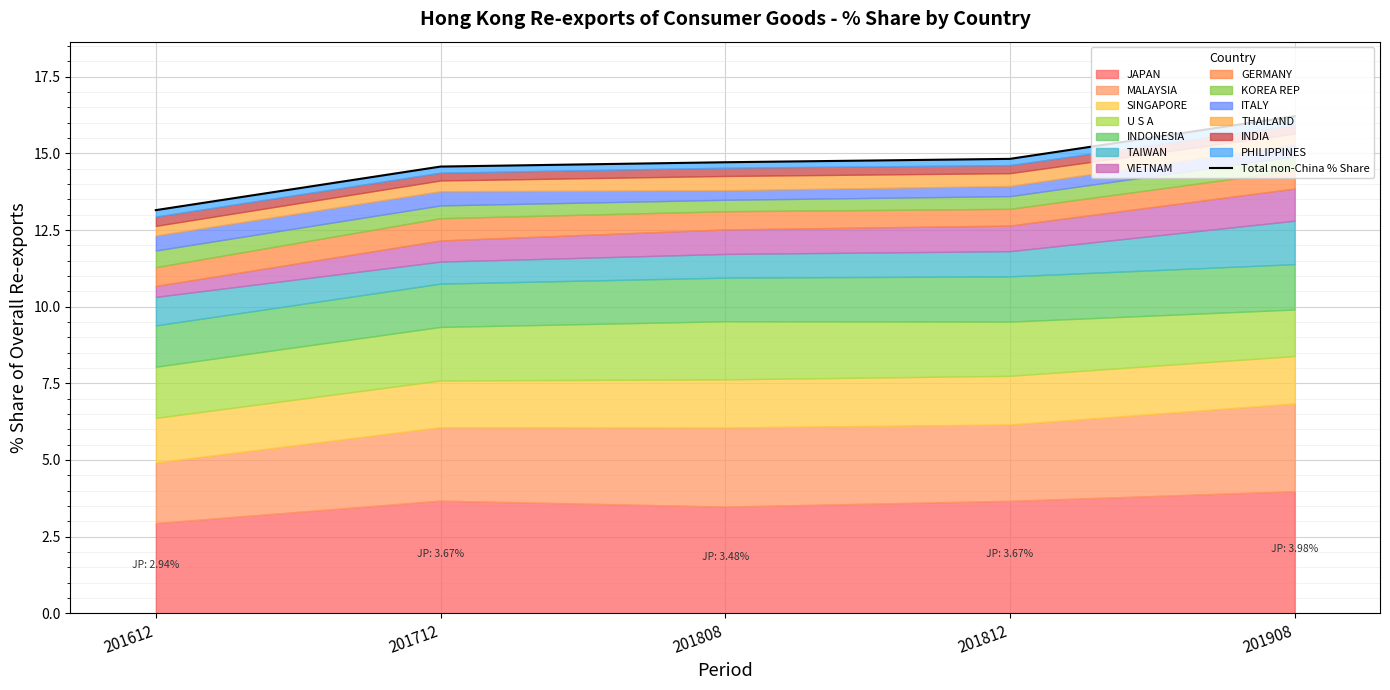

Where is the data nearest to the value 14?

201712